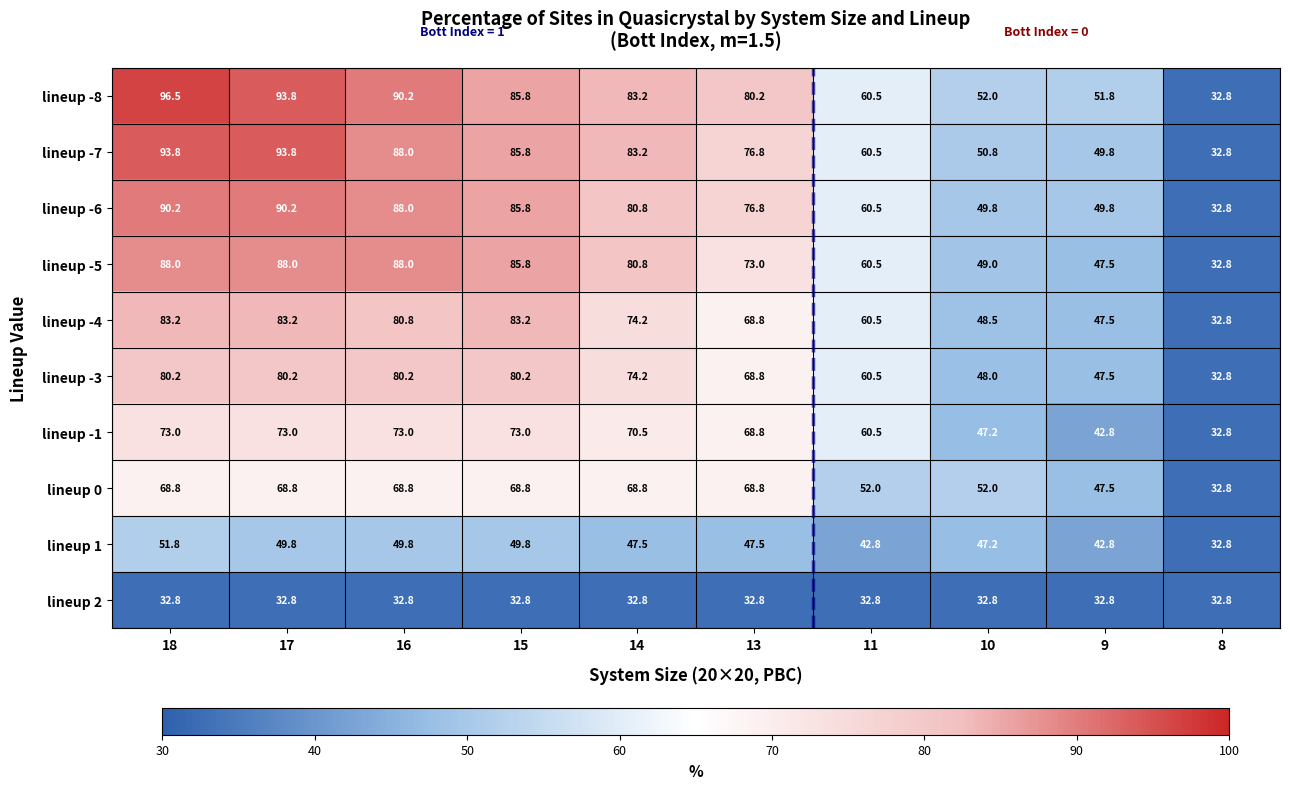

At which label does lineup -7 first exceed 83?

18